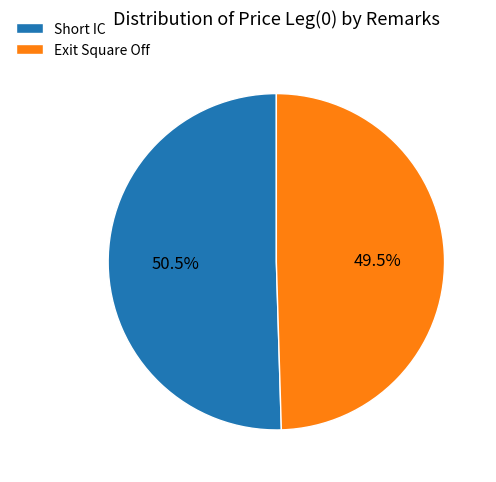

Approximately how many times larger is the value at Exit Square Off compared to Short IC?

1.0